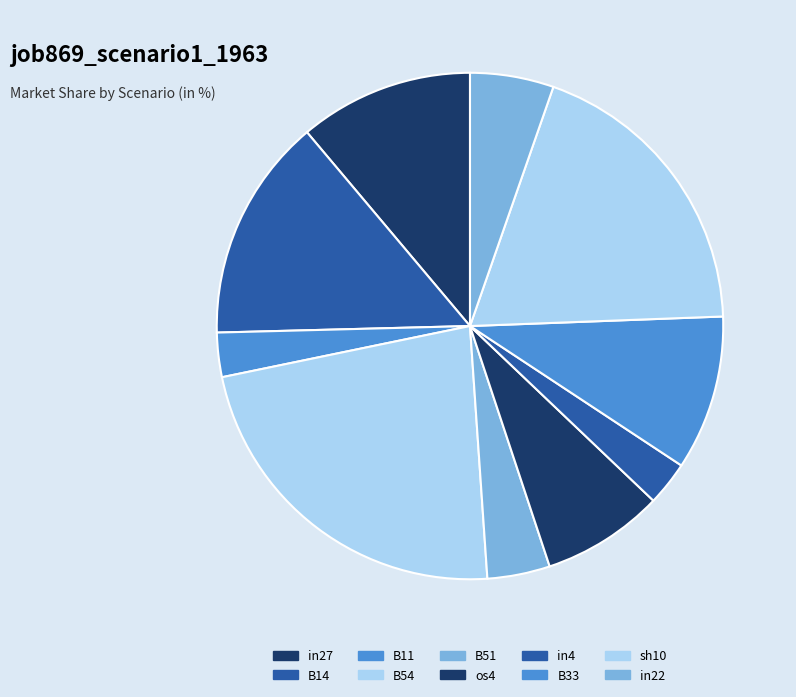

What percentage is the B11 slice, to the nearest percent?

3%